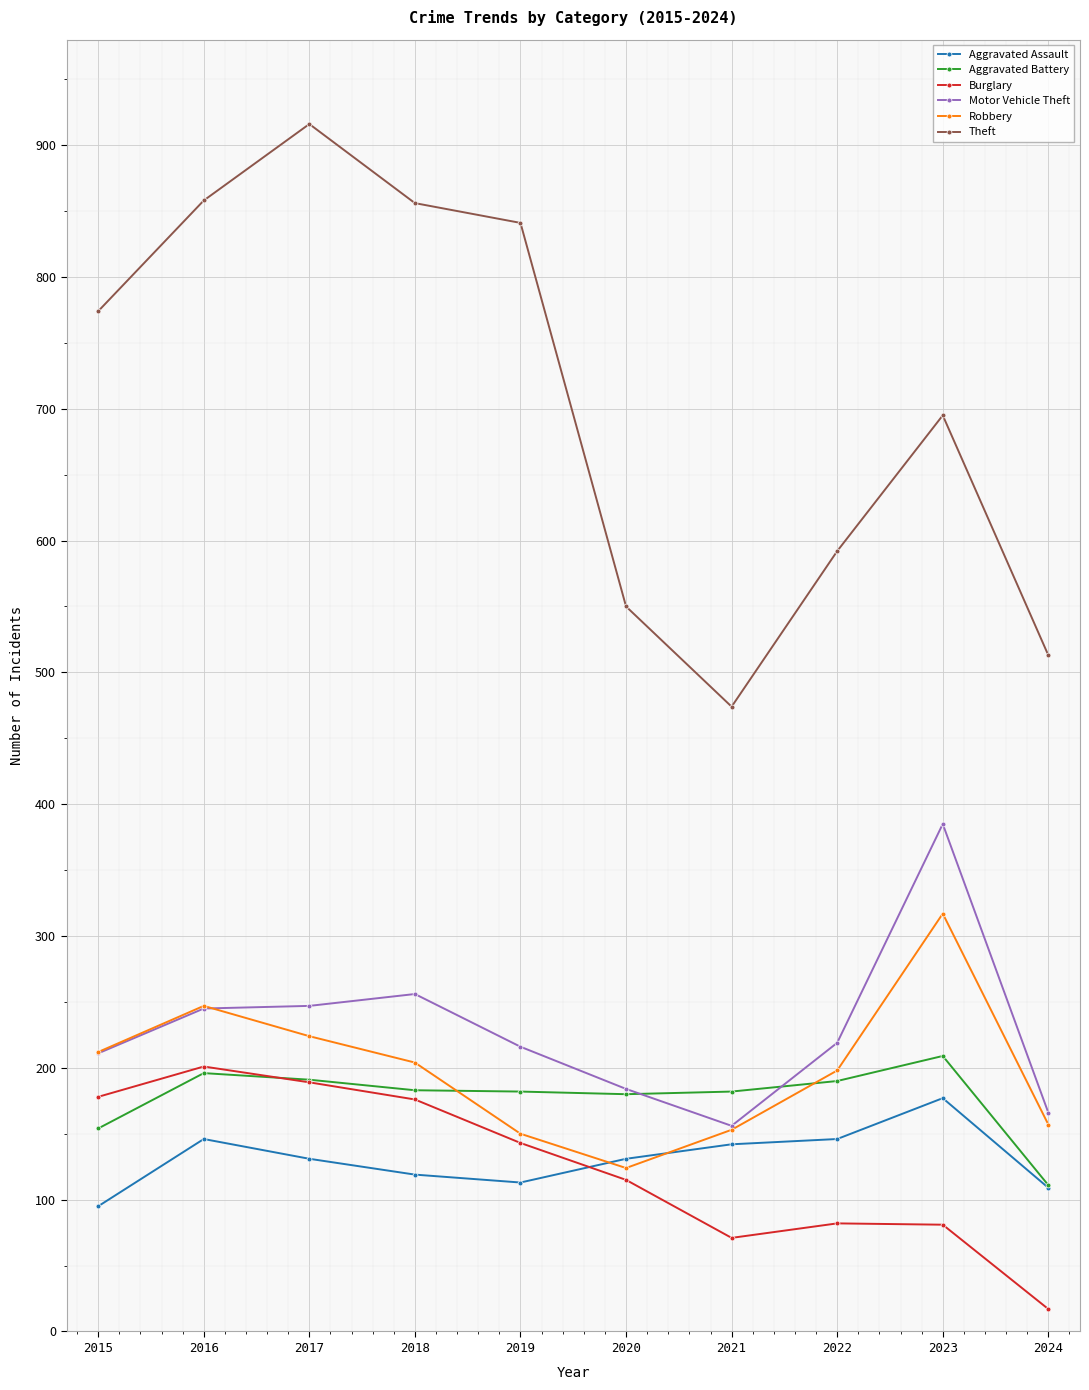

How many intersections are there between Burglary and Aggravated Assault?

1